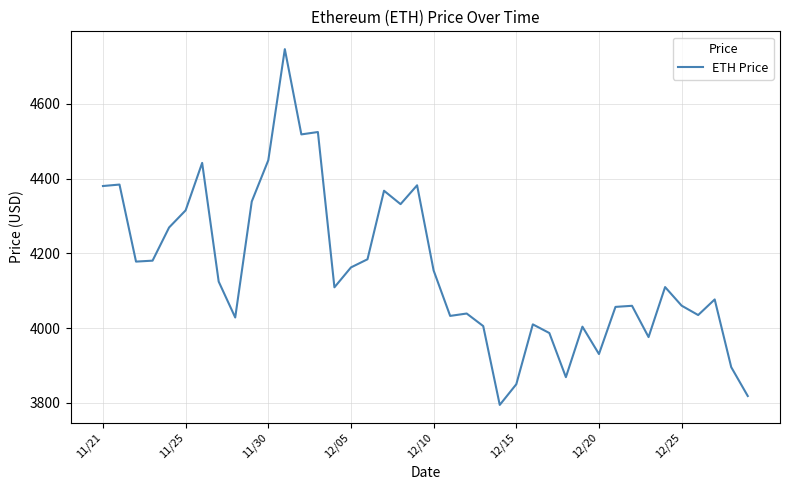

What is the minimum value shown in the chart?

3794.3